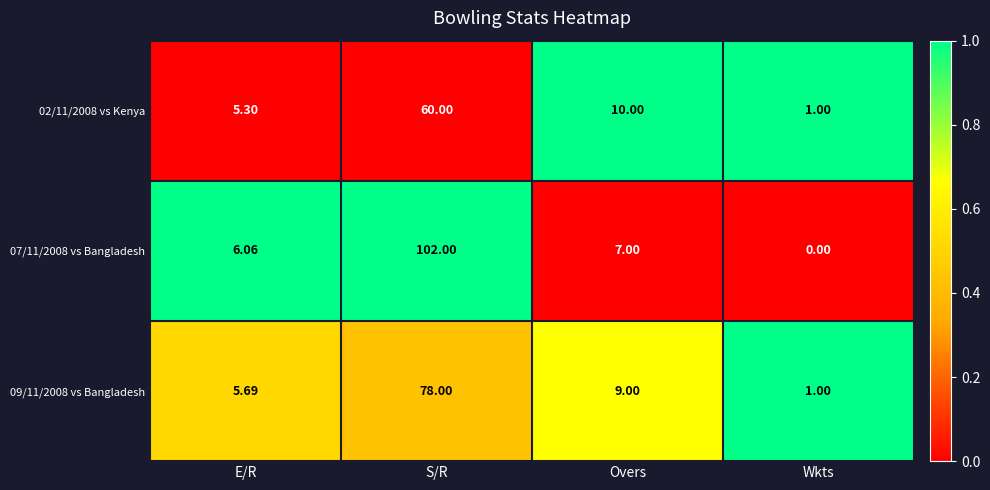

Which category has the lowest value across all series?

Wkts